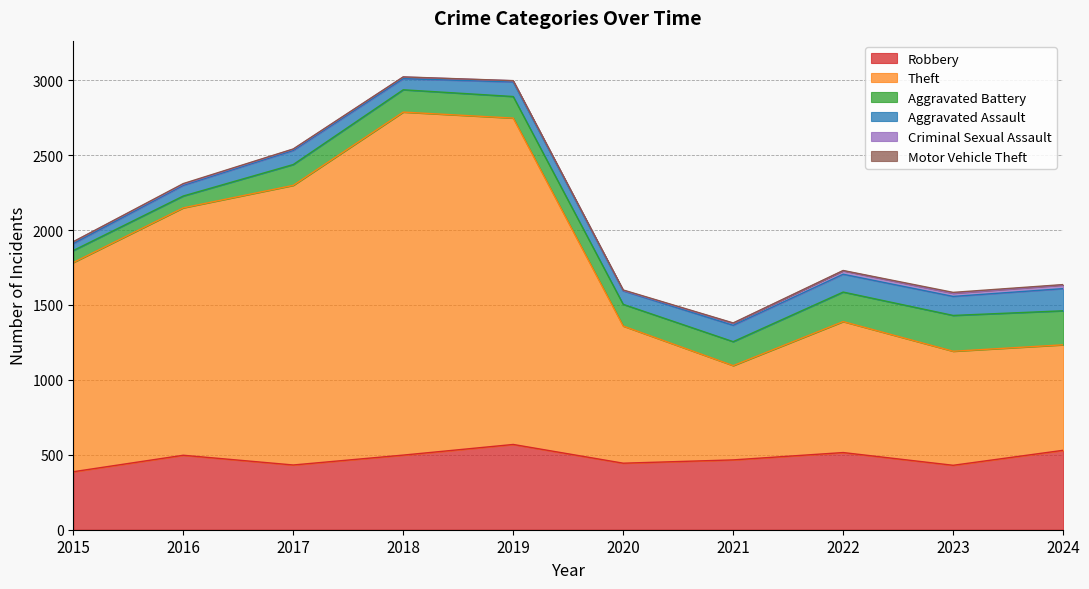

Which has a higher value, 2020 or 2021?

2021